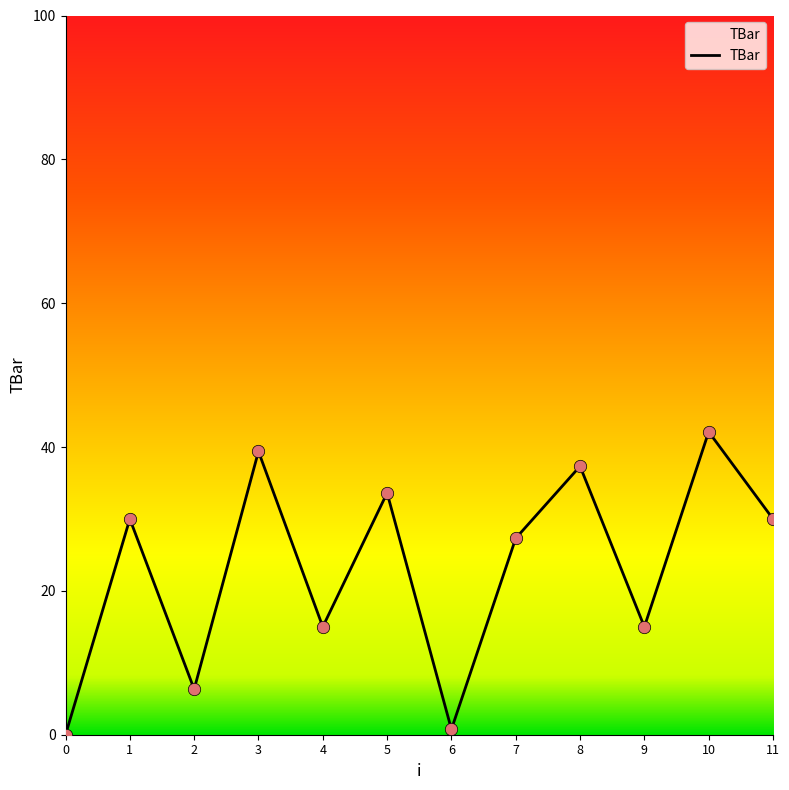

What is the change in value from 3 to 7?

-12.1